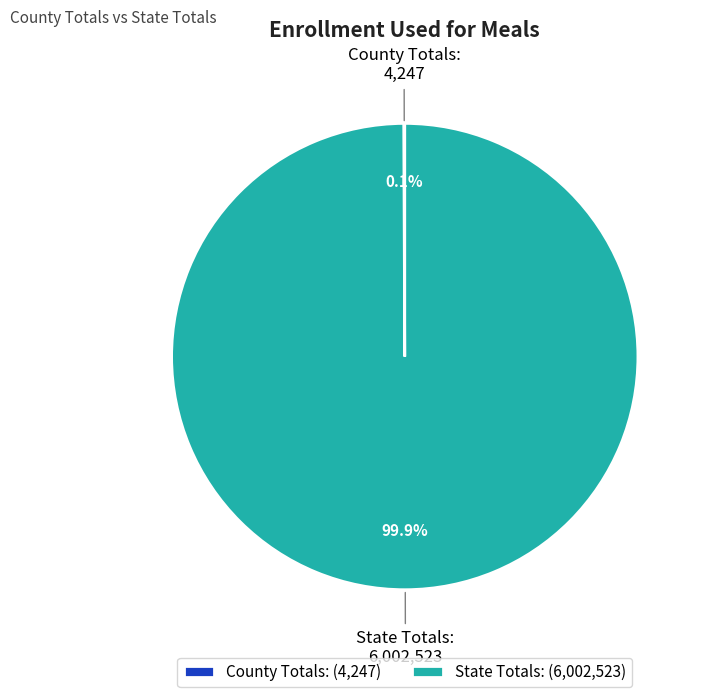

To the nearest percent, what is the difference between the largest and smallest slice percentages?

100%